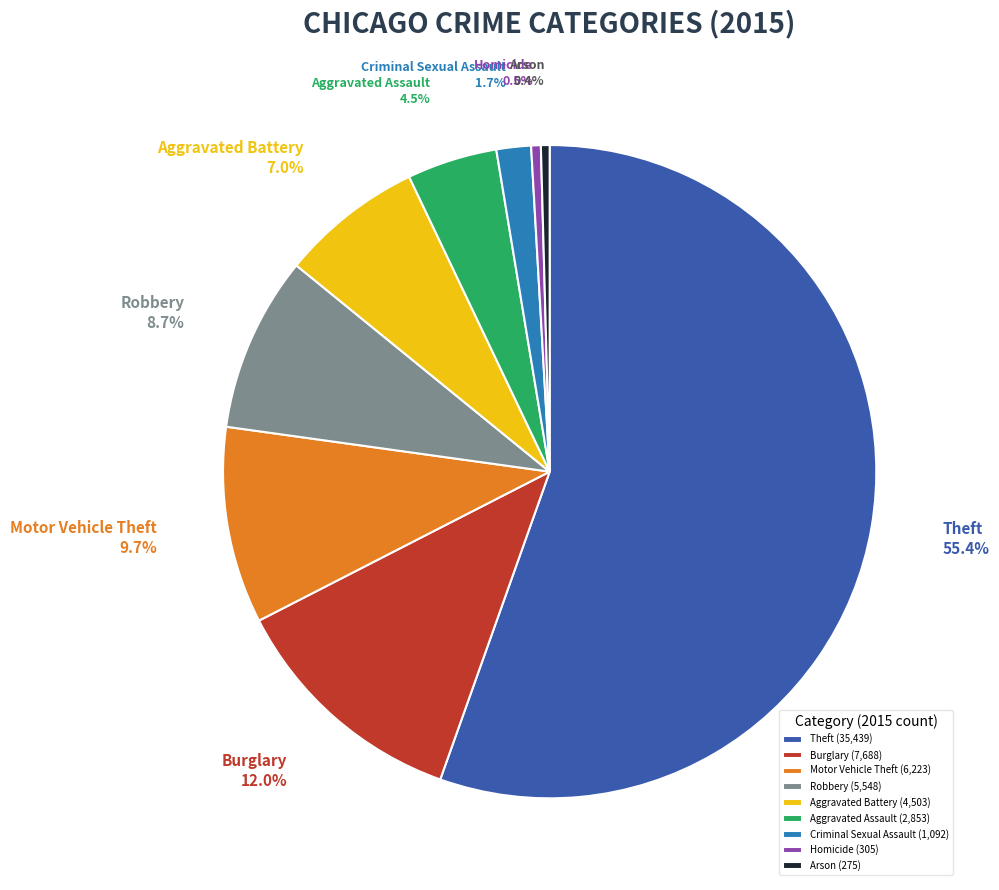

How many slices are in this pie chart?

9